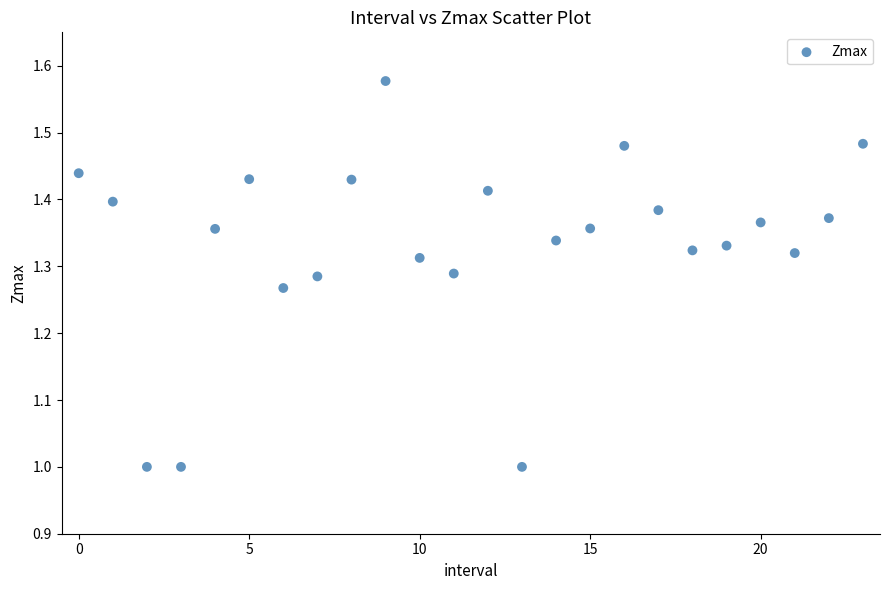

What is the range of Y values (max minus min)?

0.6